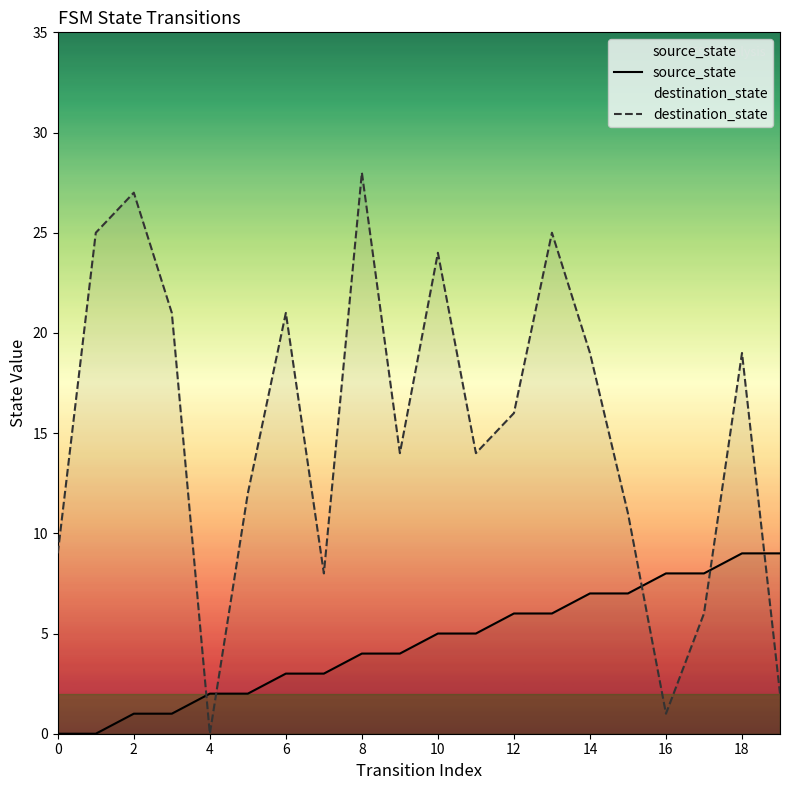

Which series has the widest spread of values?

destination_state